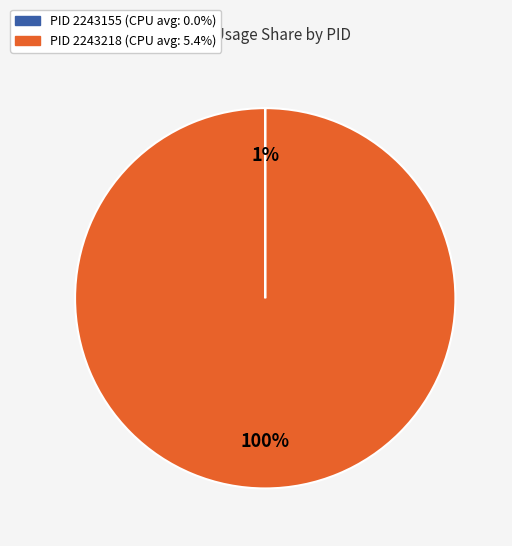

Which category has the smallest portion of the pie?

PID 2243155 (CPU)